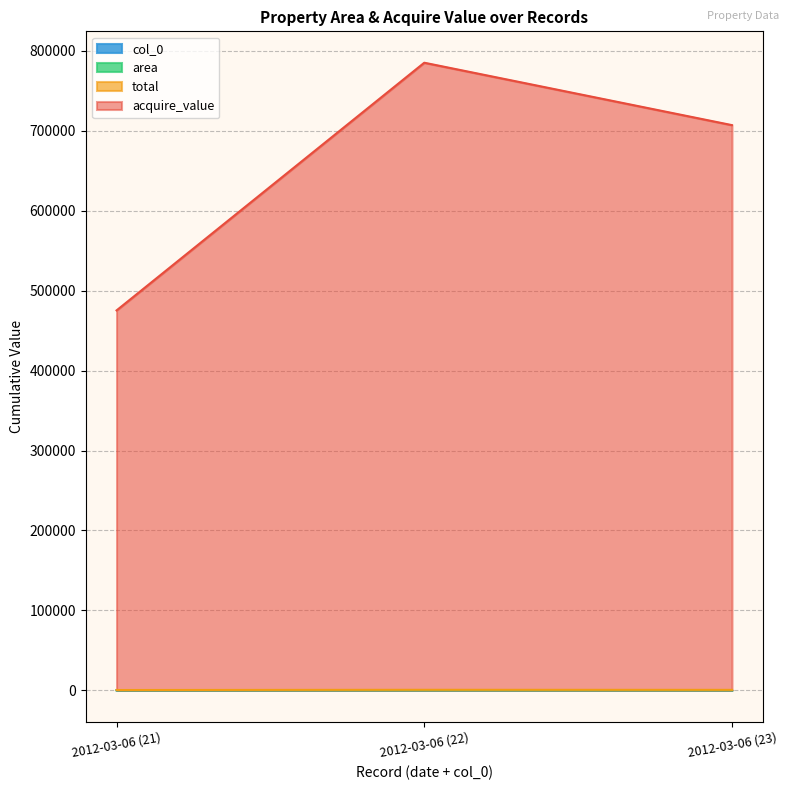

Count the number of categories in the chart.

3